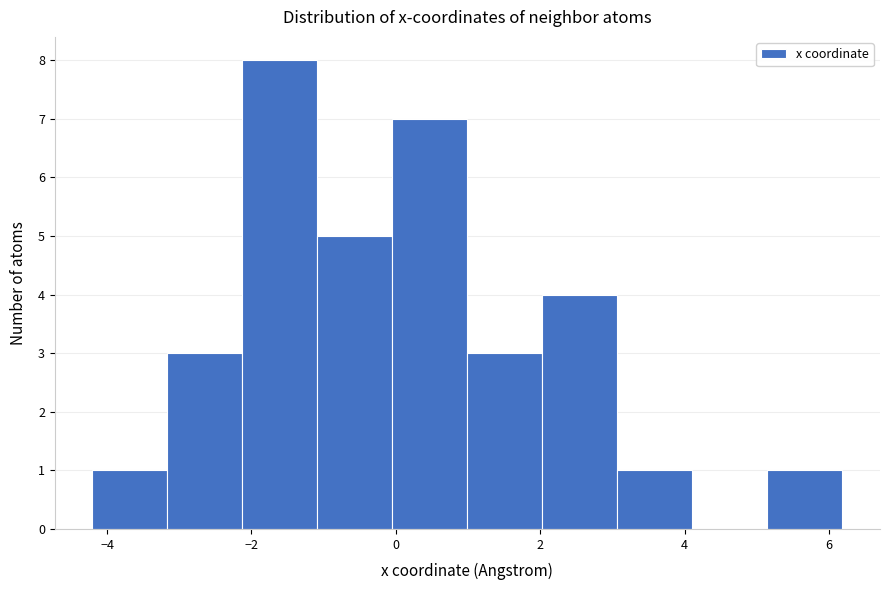

How tall is the bar that spans 1.0 to 2.0 on the x-axis? Neither the bar edges nor the heights are printed on the chart, so give them approximately, as read against the axes.

3